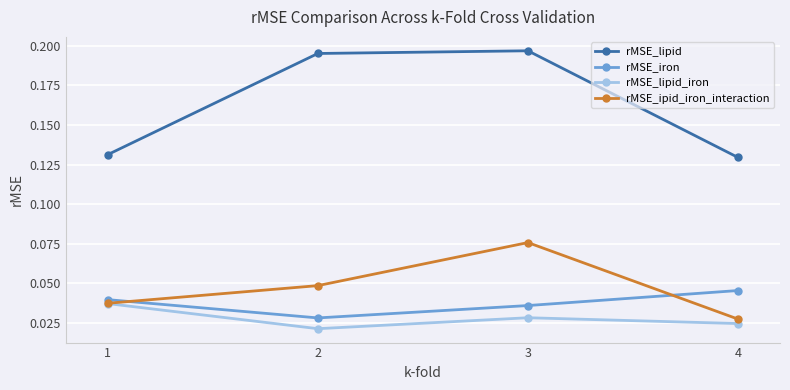

Which series changed the most between 2 and 4?

rMSE_lipid